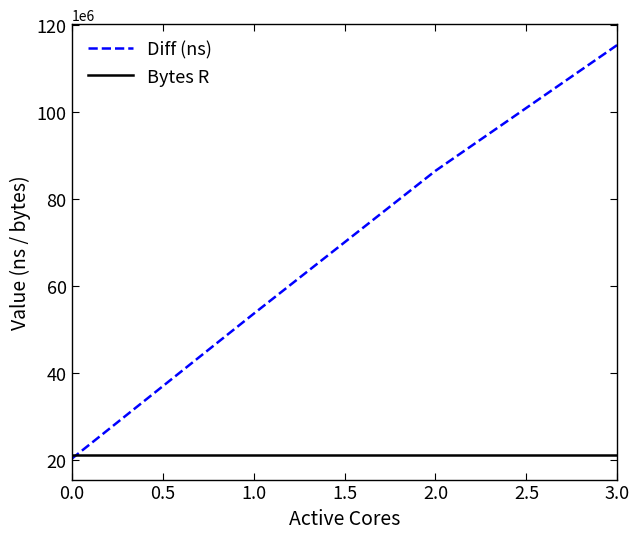

How many lines are shown in the chart?

2